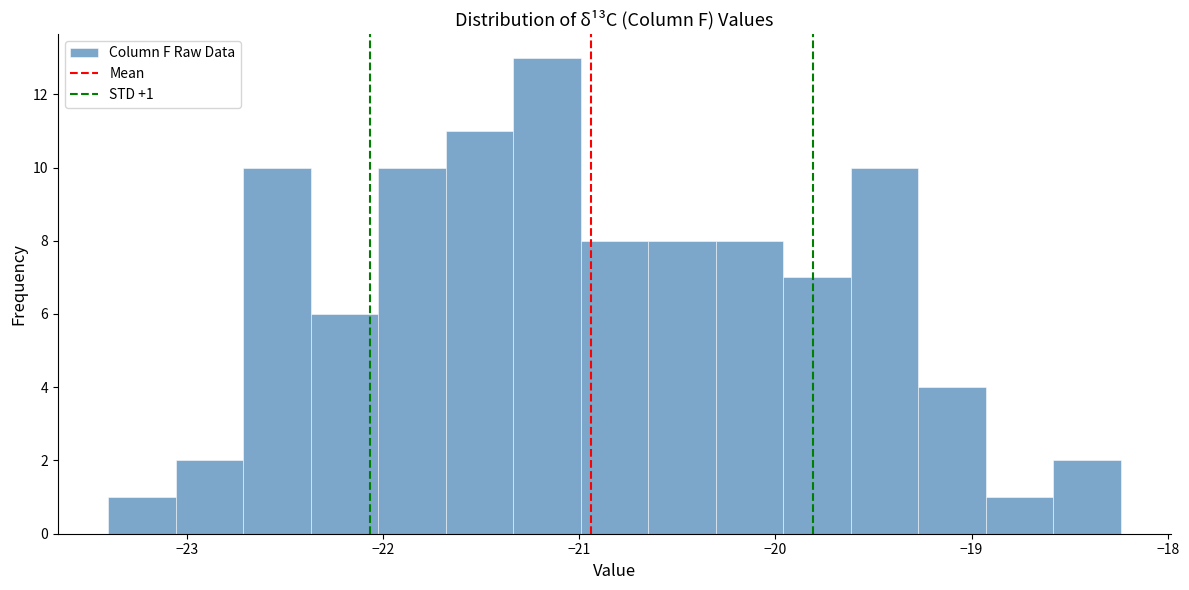

Around what value on the x-axis is the tallest bar? Give the approximate position of its centre, as read against the axis.

-21.2